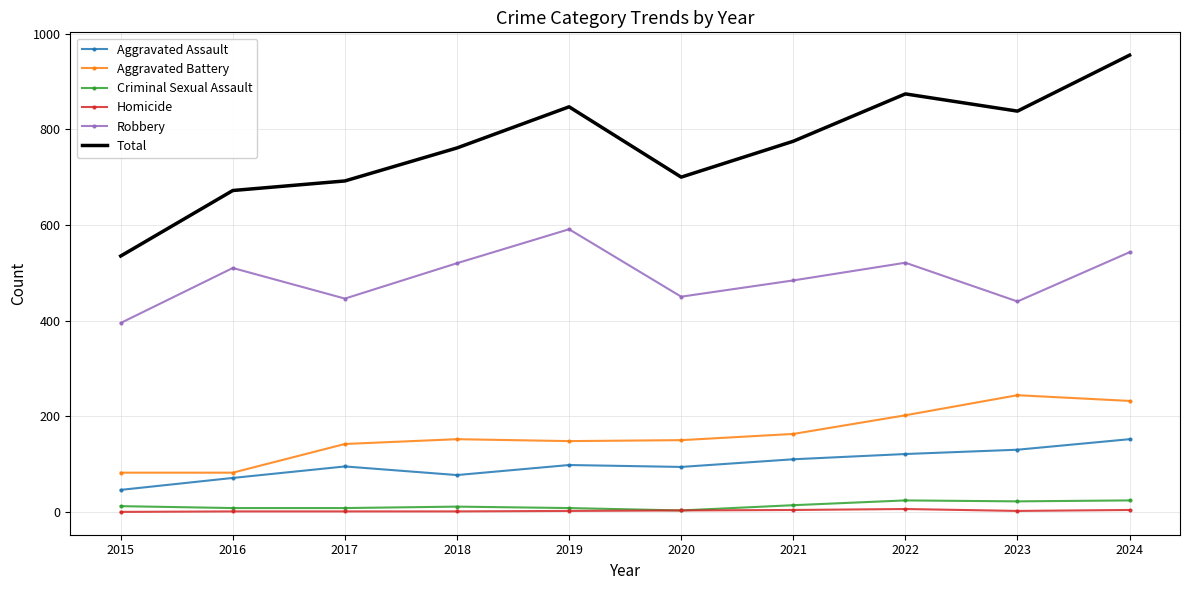

Is the value of Criminal Sexual Assault at 2019 greater than the value of Aggravated Battery at 2015?

No